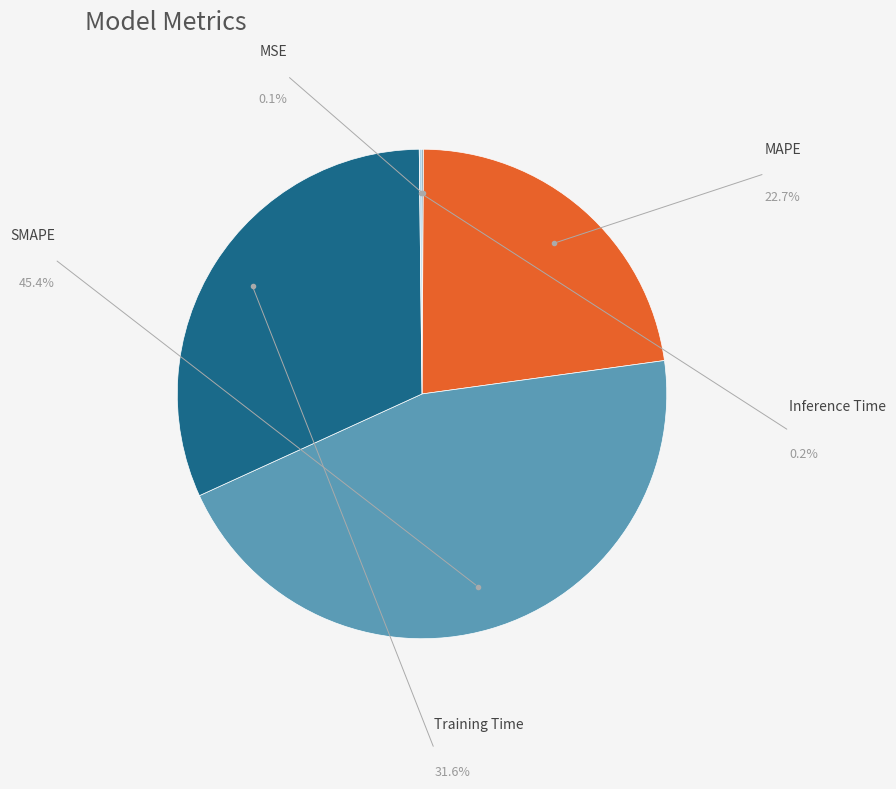

Is it true that MAPE is 29% of the pie?

False